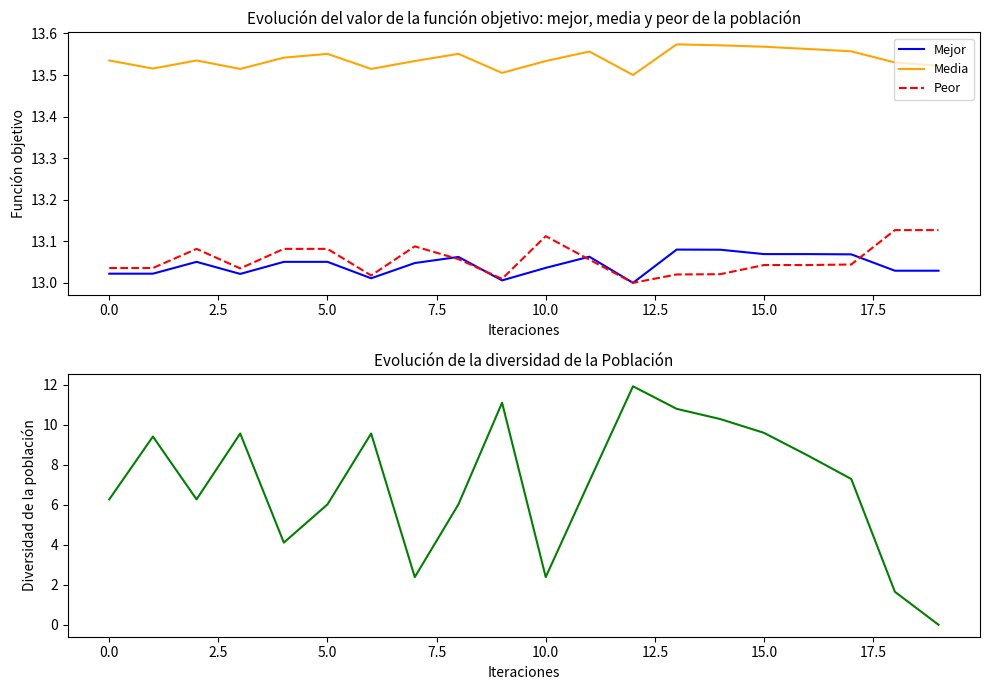

Is the value of Diversidad at 14 greater than the value of Media at 16?

No